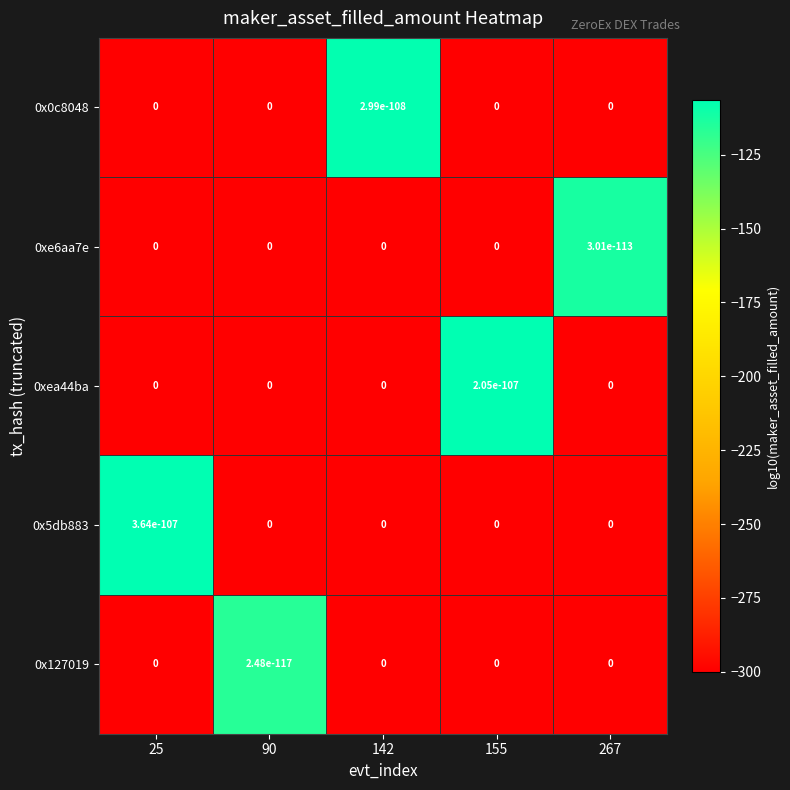

What is the difference between the maximum and minimum values in the 0xe6aa7e series?

187.5